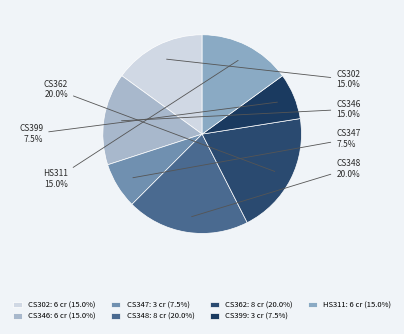

Is it true that CS347 is 22% of the pie?

False